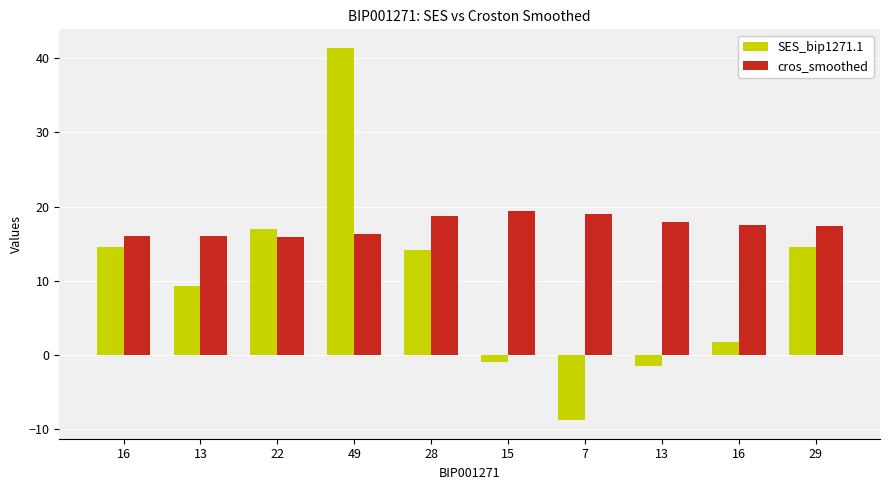

Reading right to left, extract all data points from this chart.

SES_bip1271.1: 14.5	1.7	-1.5	-8.8	-0.9	14.2	41.4	16.9	9.3	14.5
cros_smoothed: 17.3	17.5	17.9	19.1	19.4	18.7	16.3	15.9	16.1	16.1